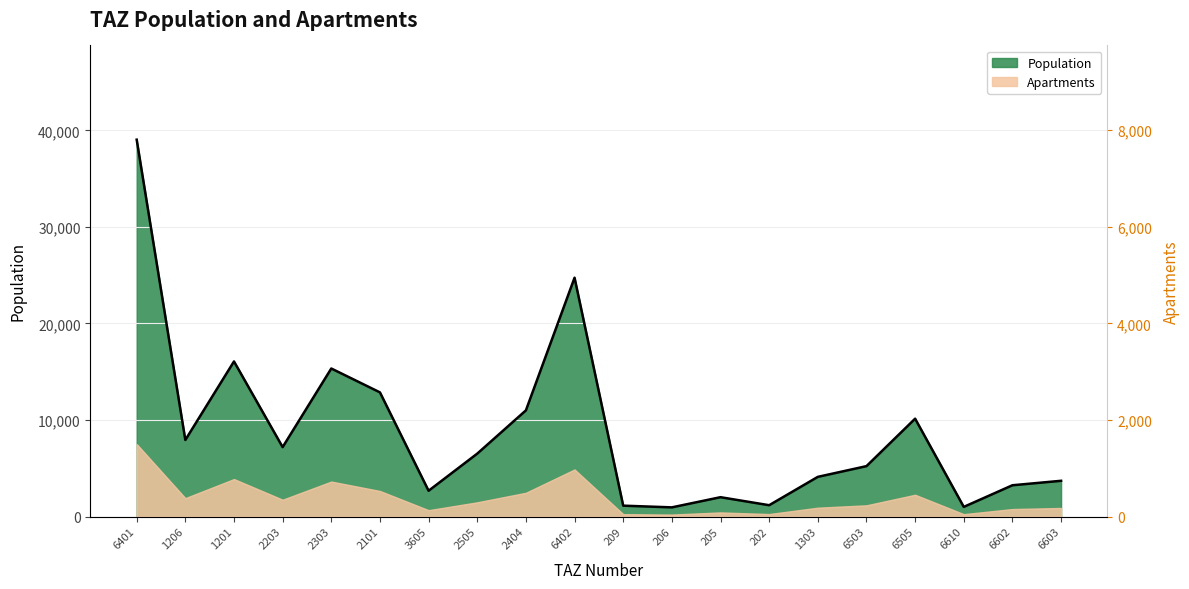

Which label corresponds to the largest value in the chart?

6401